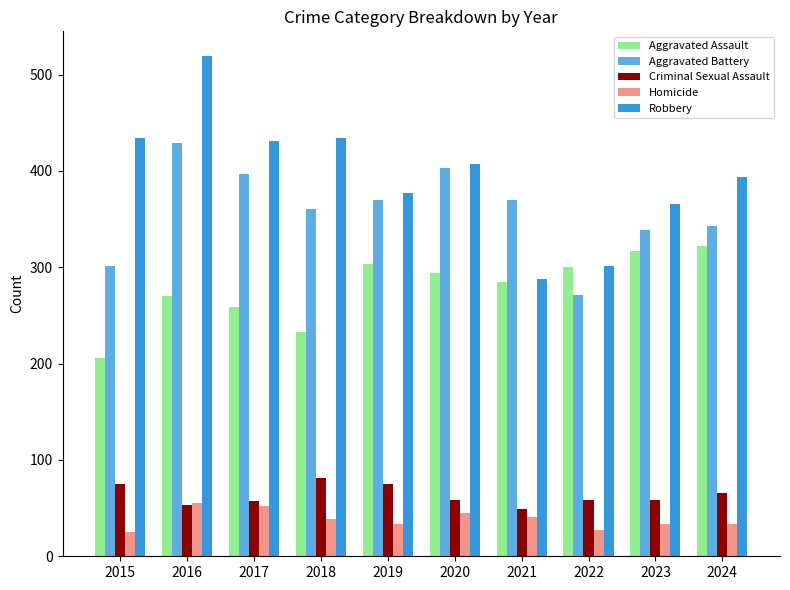

Which category has the lowest value in the Aggravated Assault series?

2015